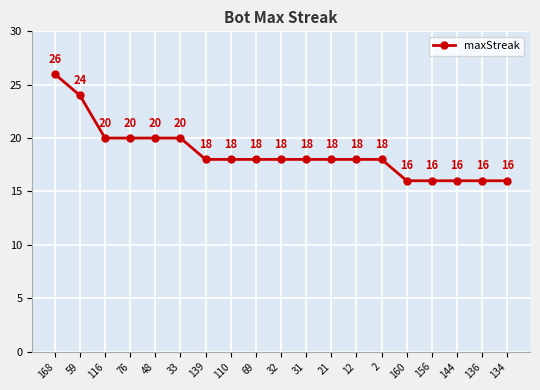

At which label does the data first exceed 18?

168